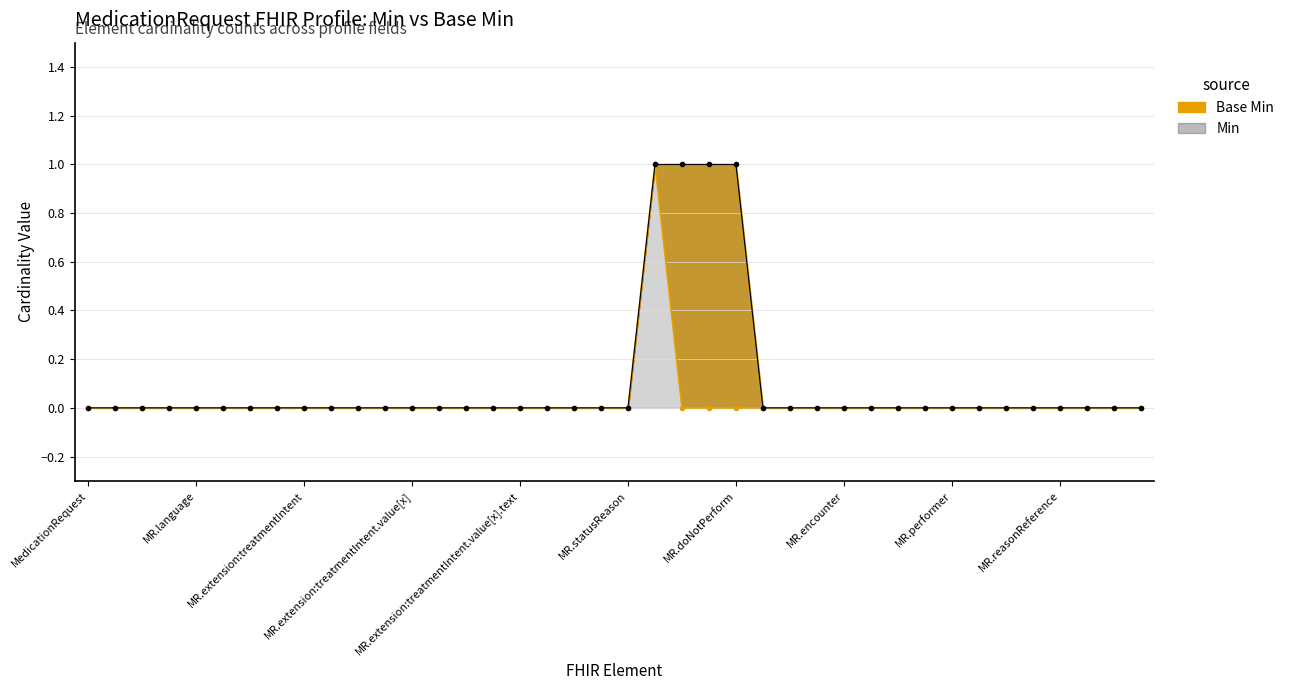

How many lines are shown in the chart?

2